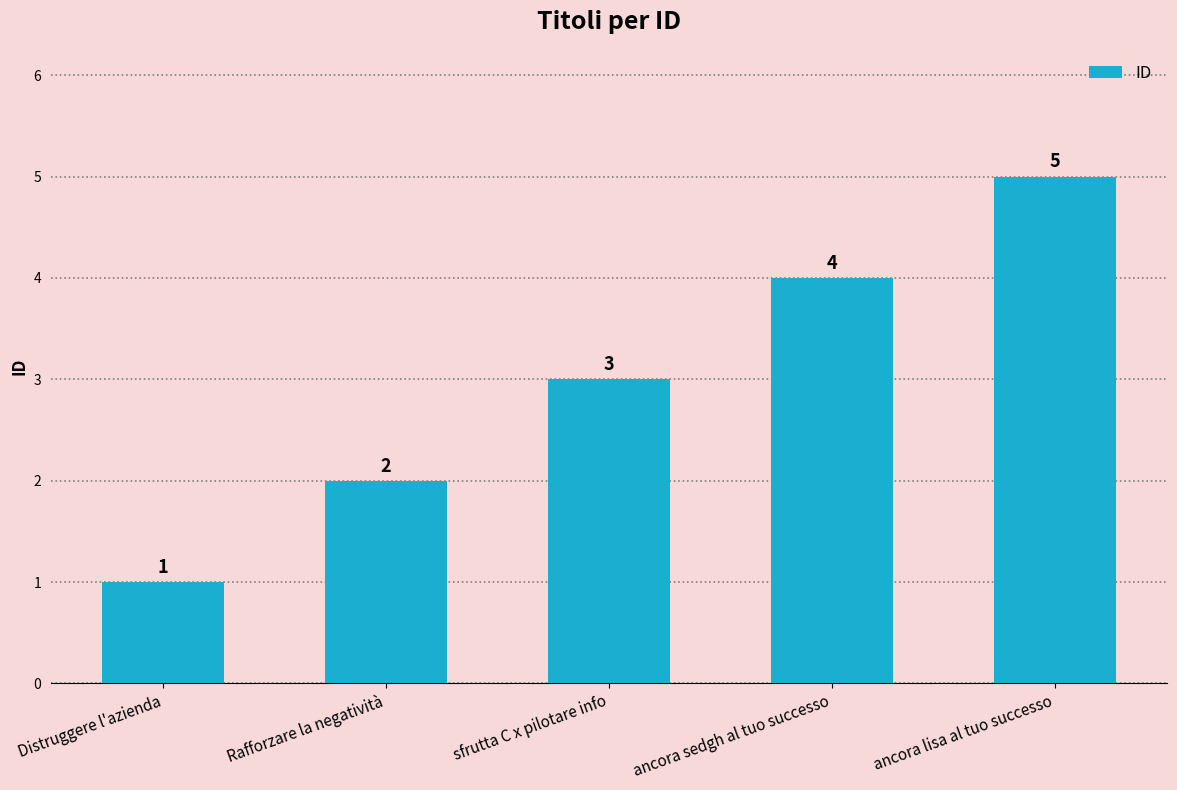

Where is the data nearest to the value 3?

sfrutta C x pilotare info